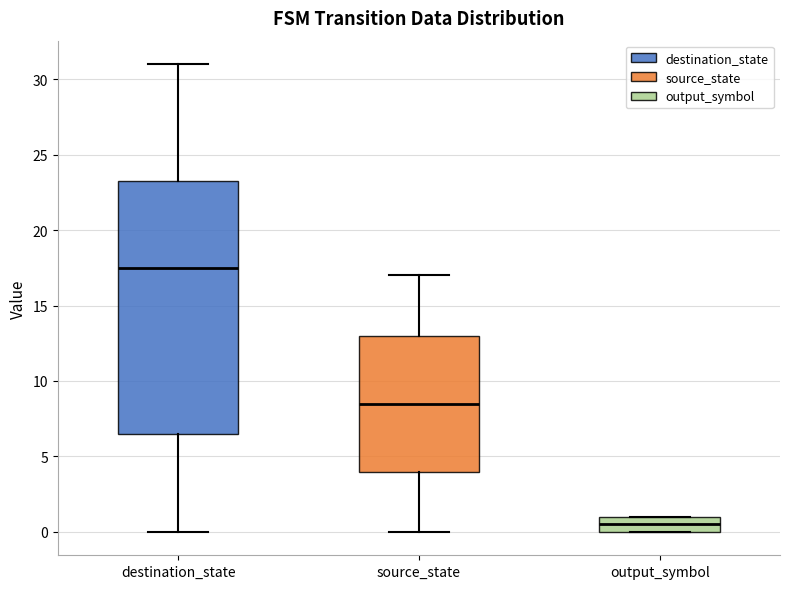

Reading left to right, transcribe this box plot: for each box, give where its median line is, the range the box spans, and where its two whiskers end, as read against the y-axis. The values are not printed on the chart, so give them approximately, as read against the axis.

destination_state: median 17.5, box 6.5 to 23.5, whiskers 0.0 to 31.0
source_state: median 8.5, box 4.0 to 13.0, whiskers 0.0 to 17.0
output_symbol: median 0.5, box 0.0 to 1.0, whiskers 0.0 to 1.0